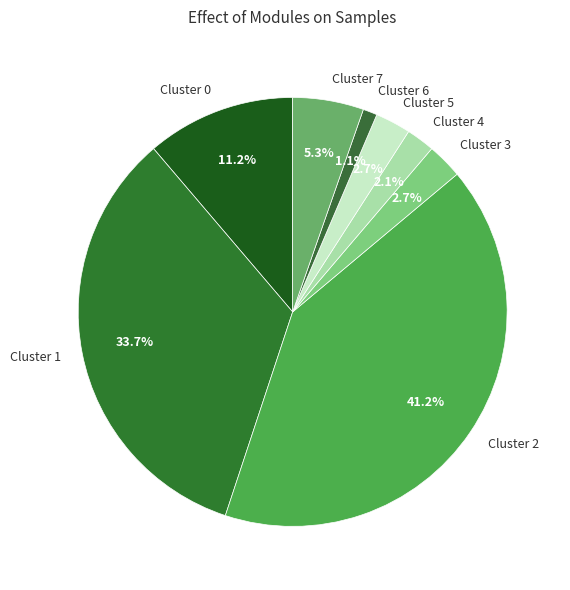

What is the smallest slice in the pie chart?

Cluster 6